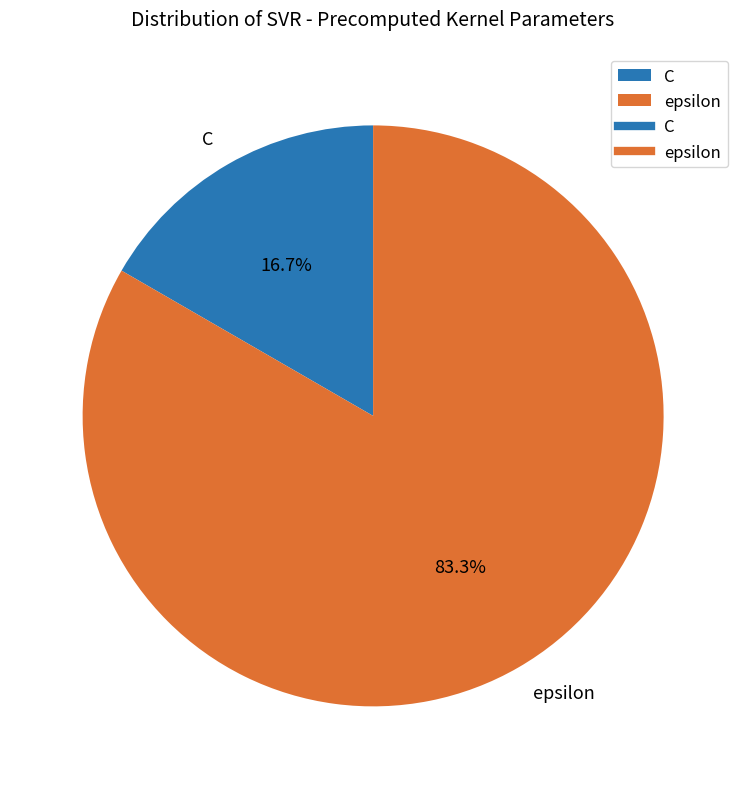

Rank the categories by value from lowest to highest.

C, epsilon